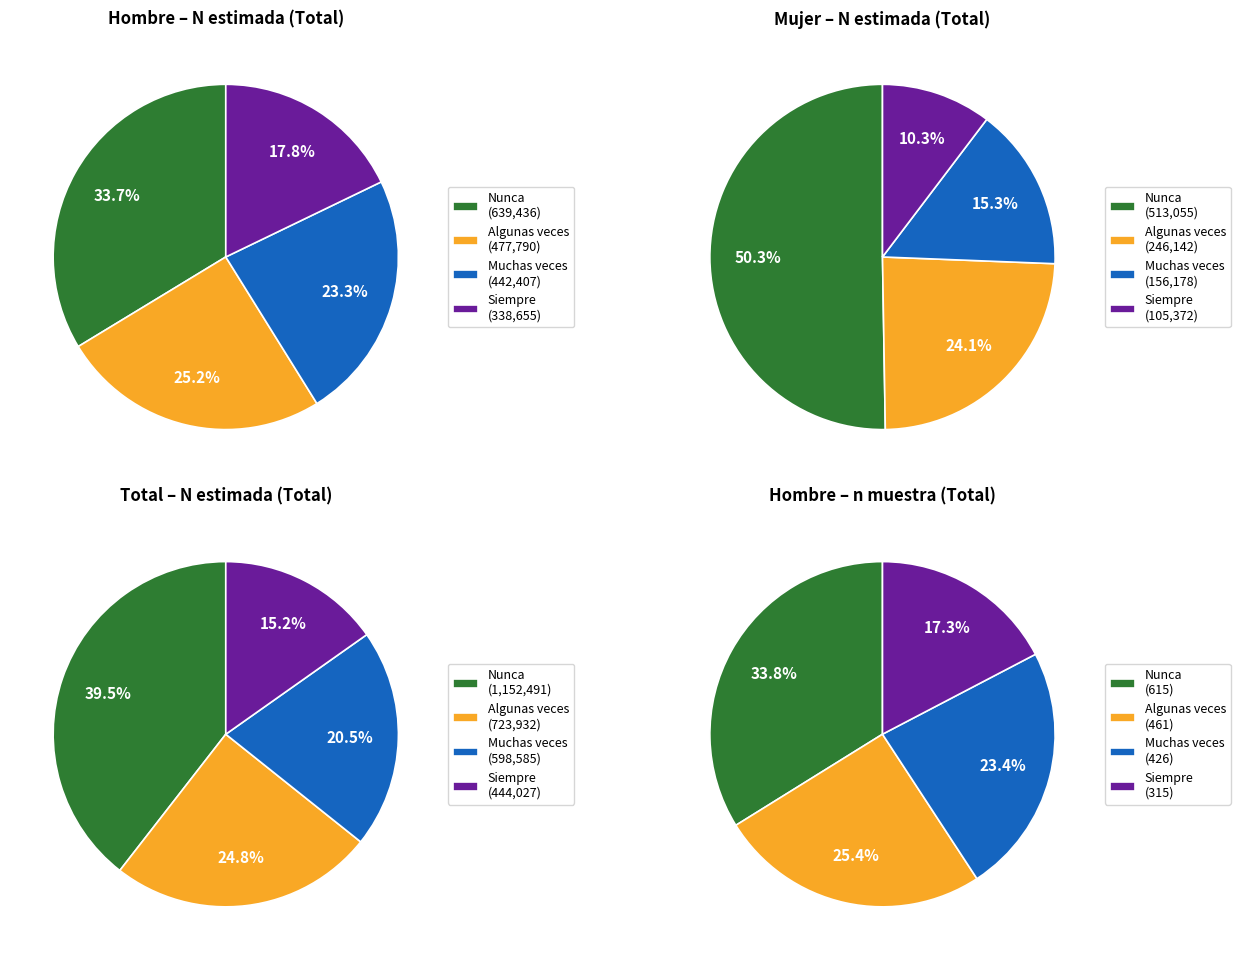

What is the difference between the highest and lowest values at Nunca?

639436